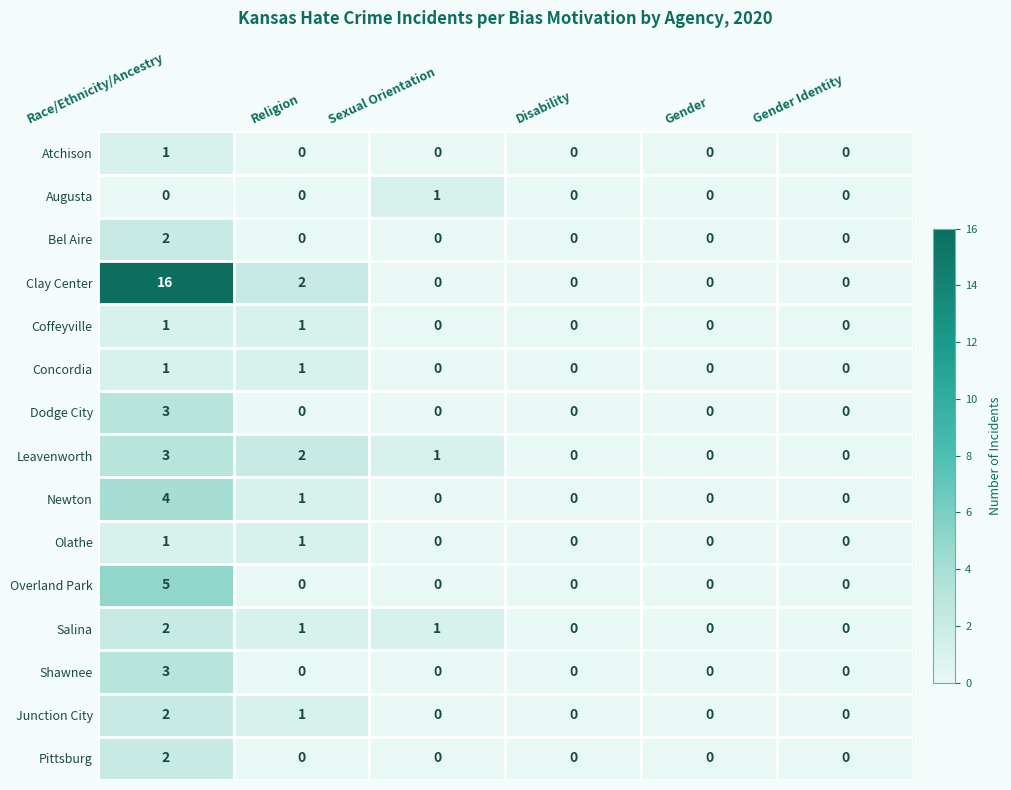

The value of Bel Aire at Gender Identity is 0. True or false?

True